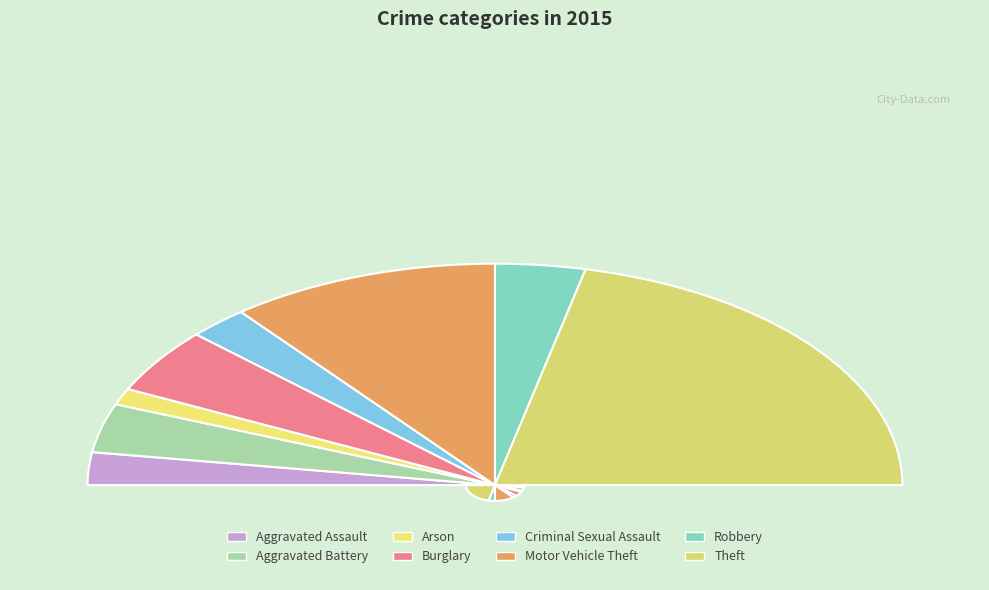

To the nearest percent, what is the difference between the Motor Vehicle Theft and Aggravated Assault slice percentages?

17%